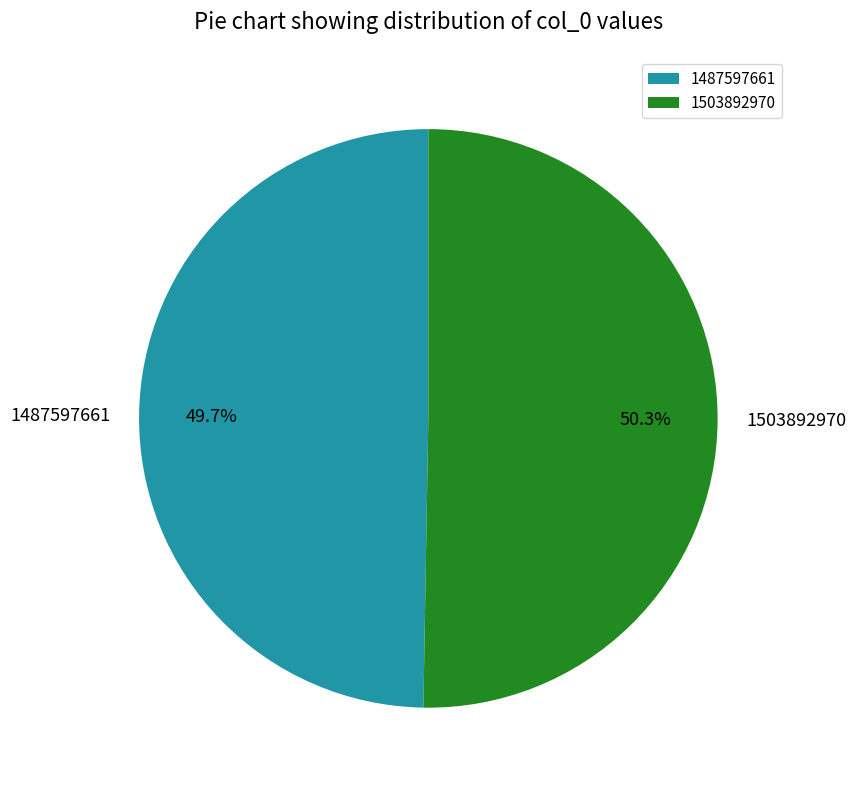

What is the largest slice in the pie chart?

1503892970